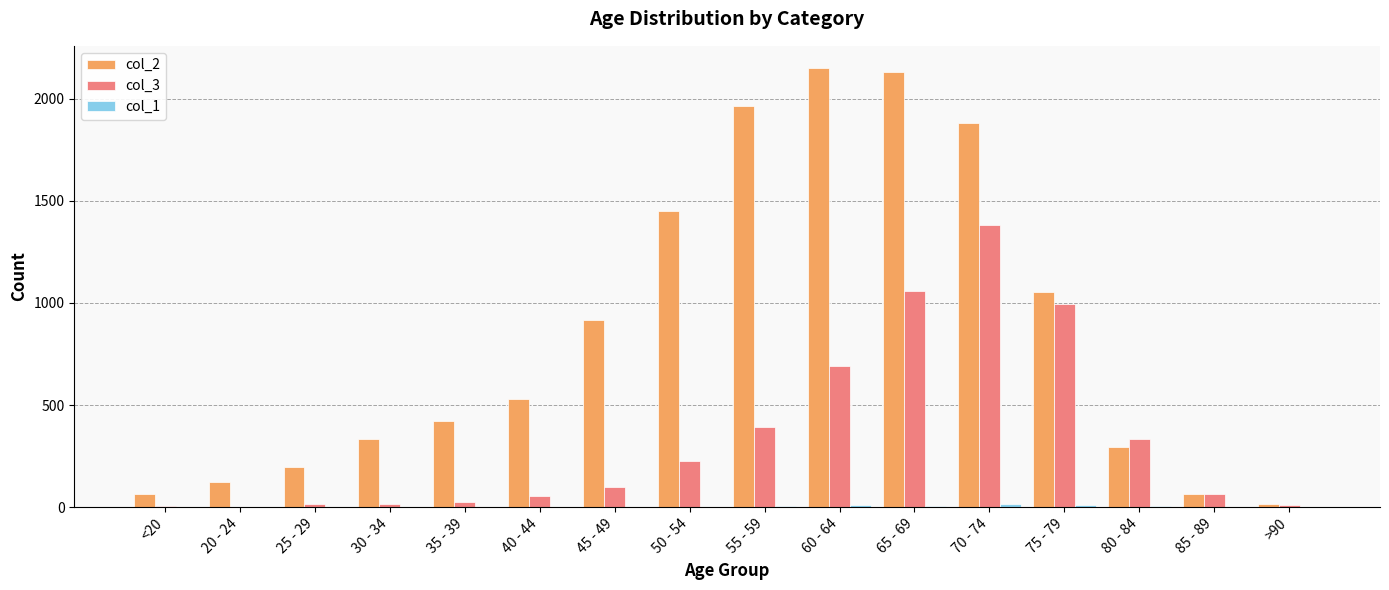

Which series has the largest total across all categories?

col_2